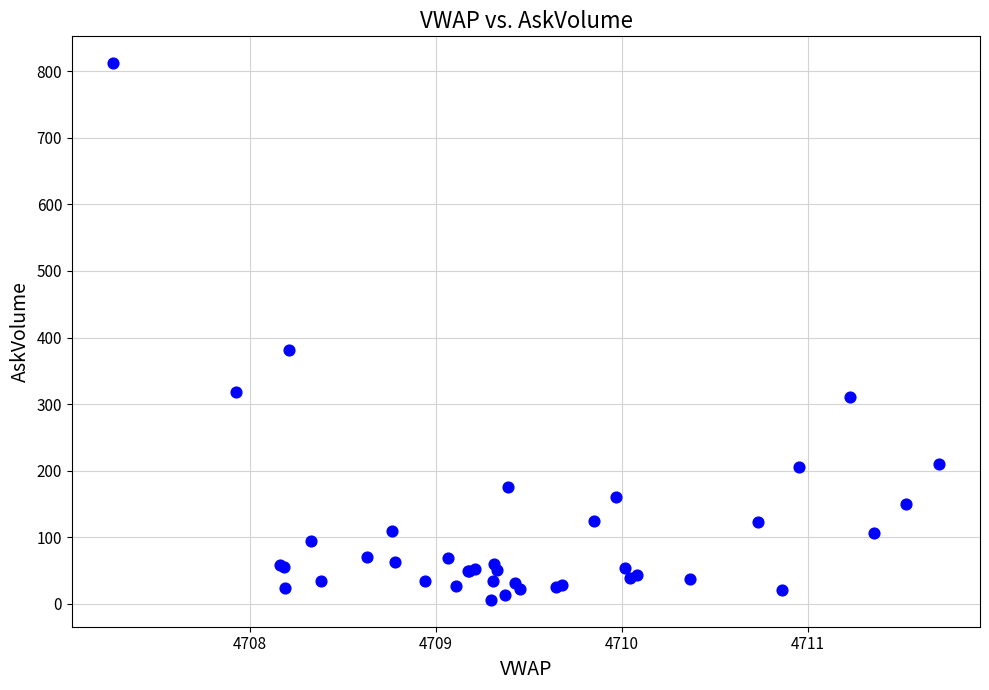

What Y value in the scatter plot is closest to 409?

382